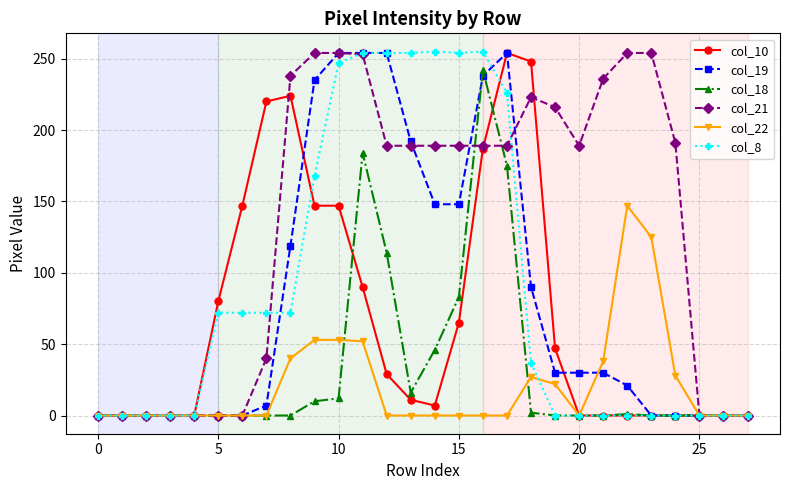

Which series has the largest total across all categories?

col_21